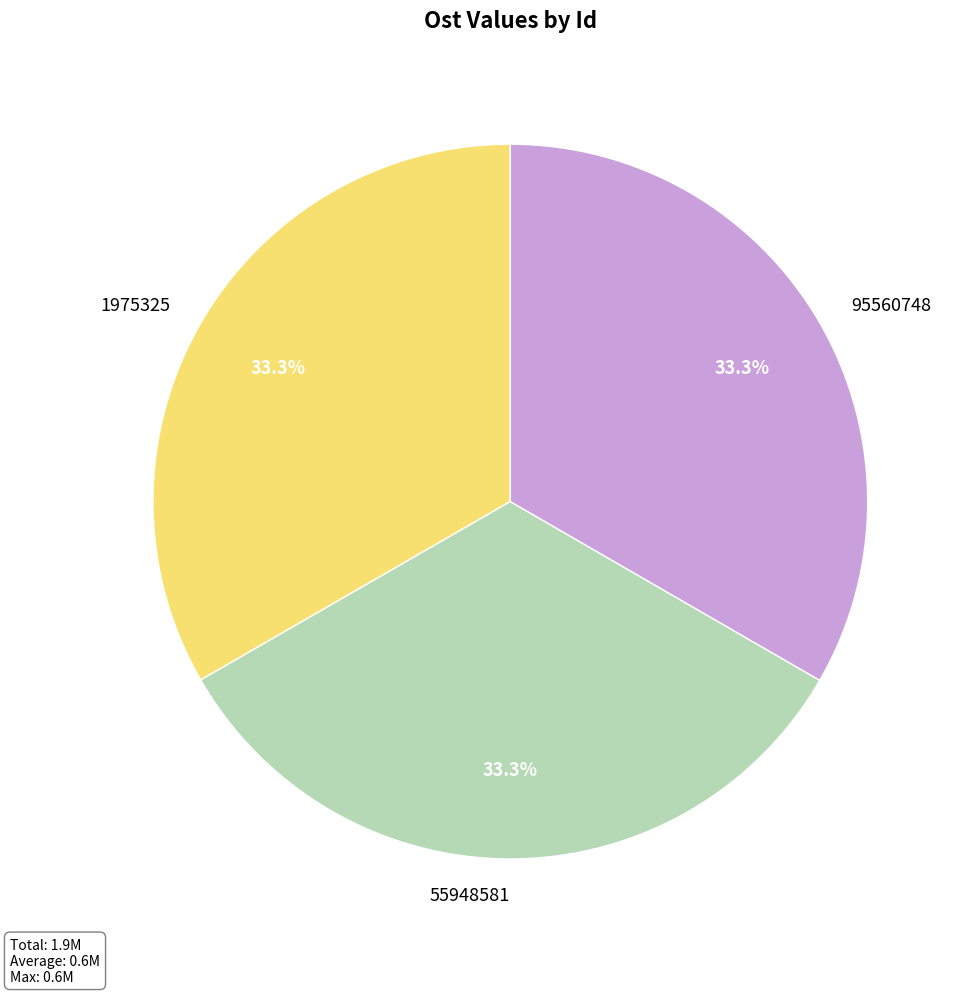

Is 95560748 the majority of the pie?

No